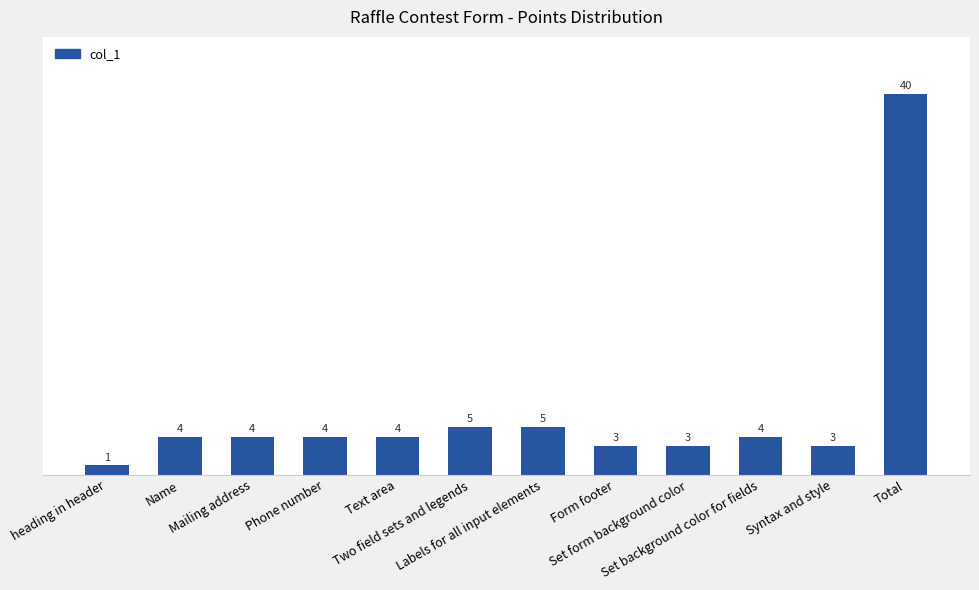

Which label corresponds to the smallest value in the chart?

heading in header